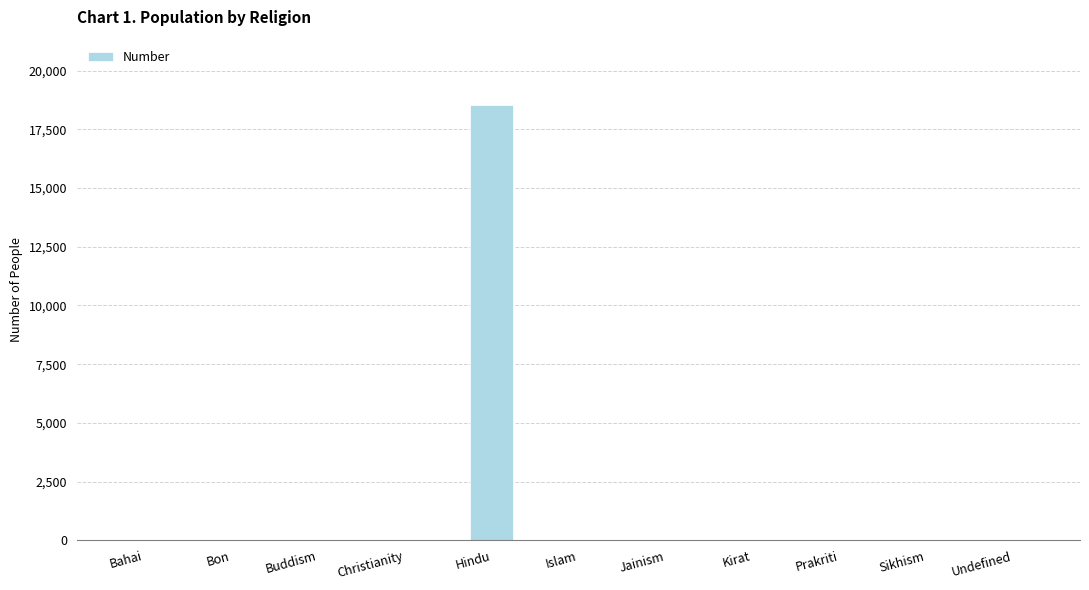

Which category has the highest value across all series?

Hindu